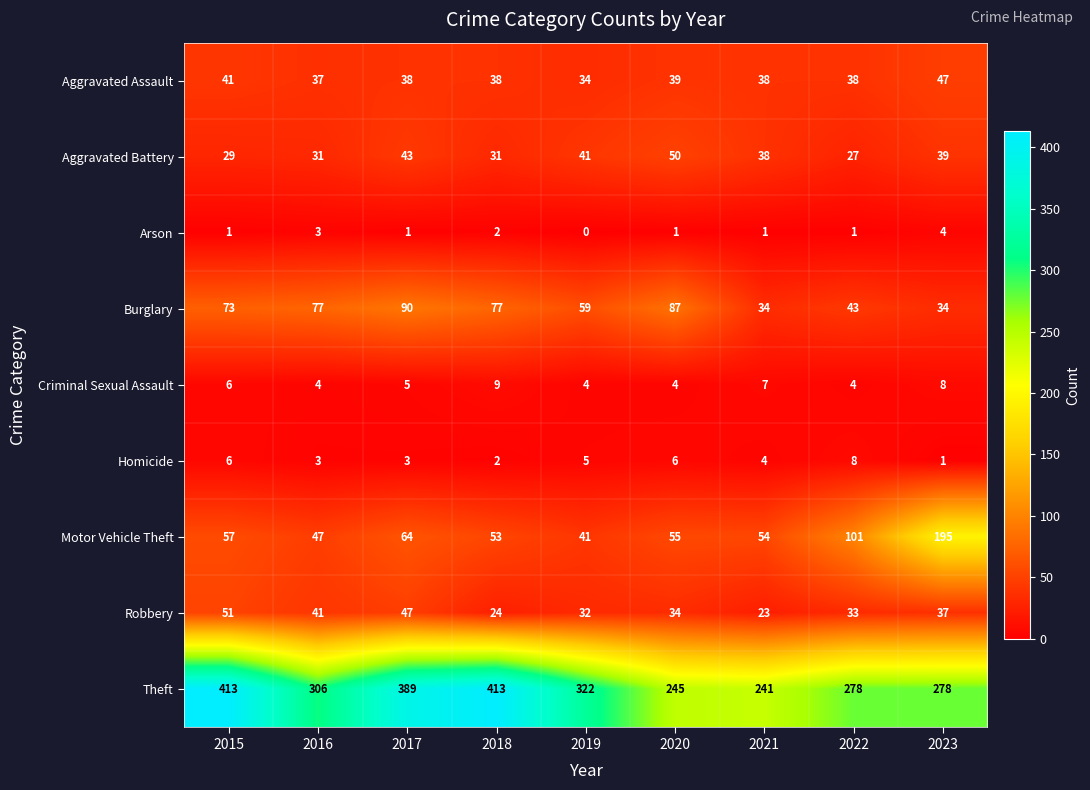

The Motor Vehicle Theft series shows 350 at 2023. True or false?

False